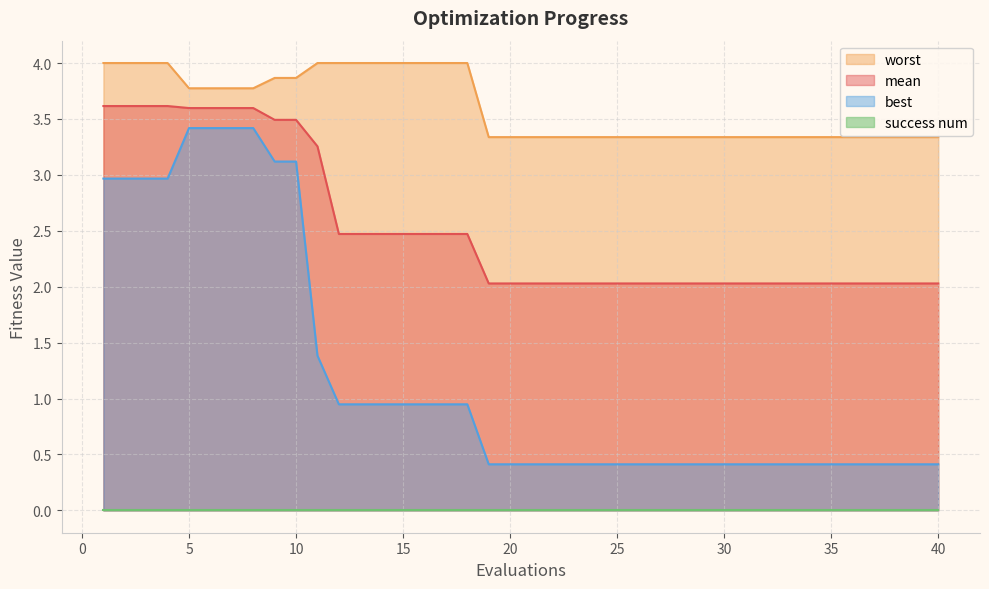

True or false: best and mean intersect in this chart.

False